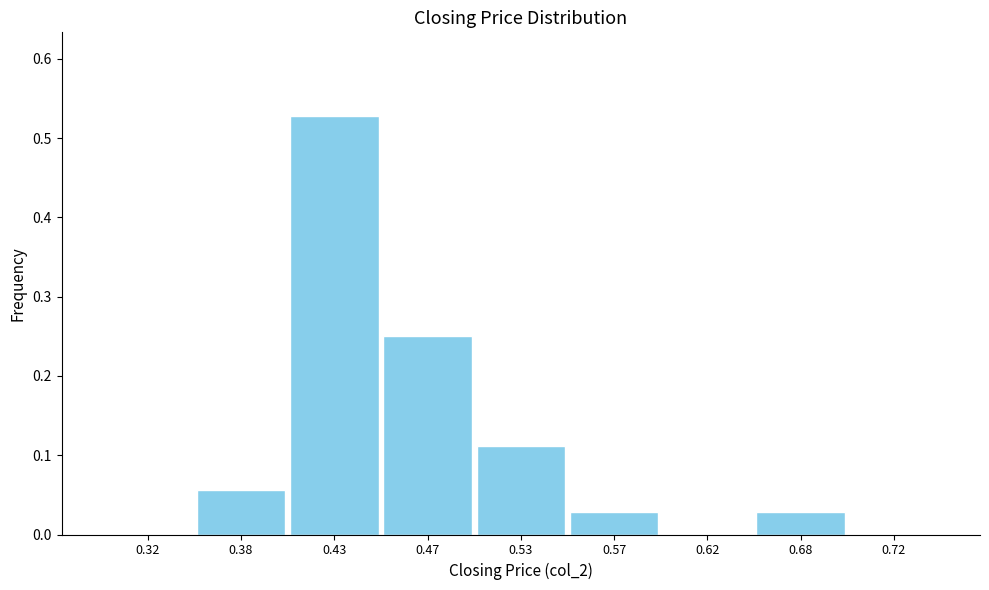

Between 0.38 and 0.53, which is larger?

0.53